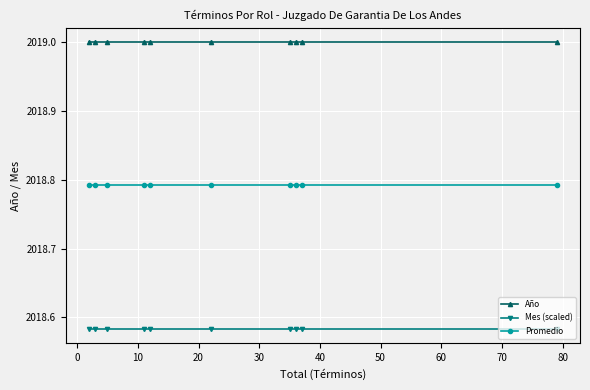

True or false: Promedio has more than 0 interior local peaks.

False